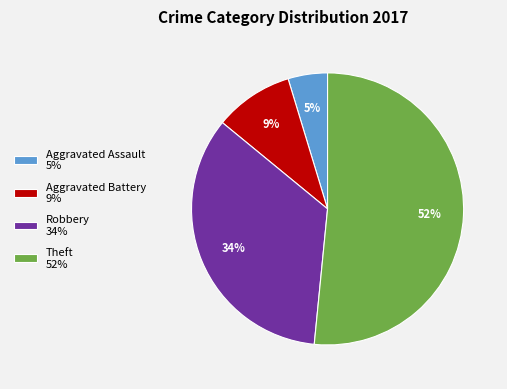

What is the majority slice?

Theft